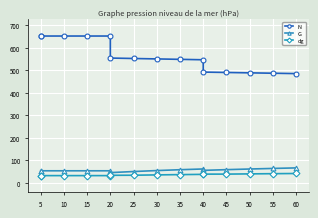

Between 25 and 40, which series saw the biggest shift?

N